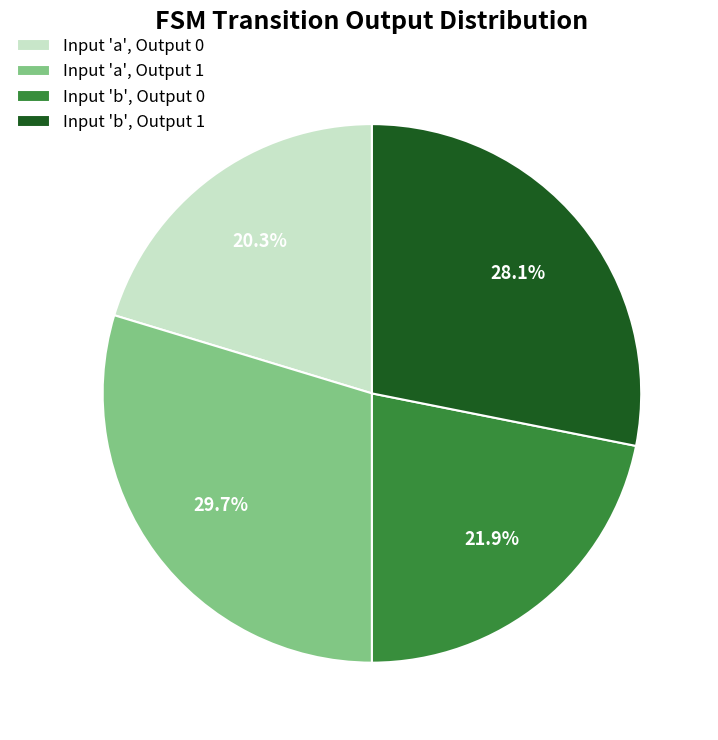

What percentage do Input 'b', Output 1 and Input 'a', Output 0 together represent?

48.4%